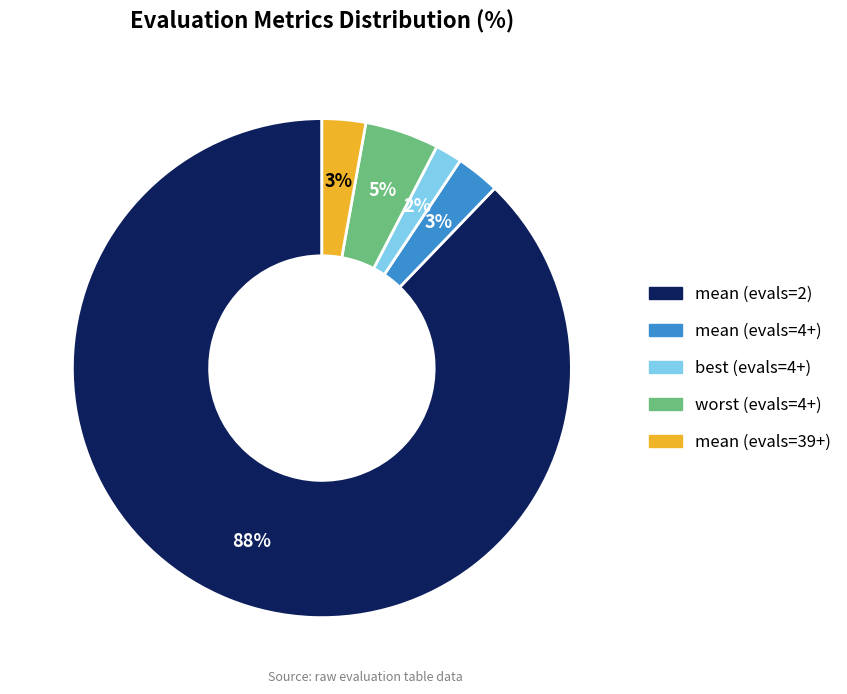

Is there any slice that represents more than half of the pie?

Yes